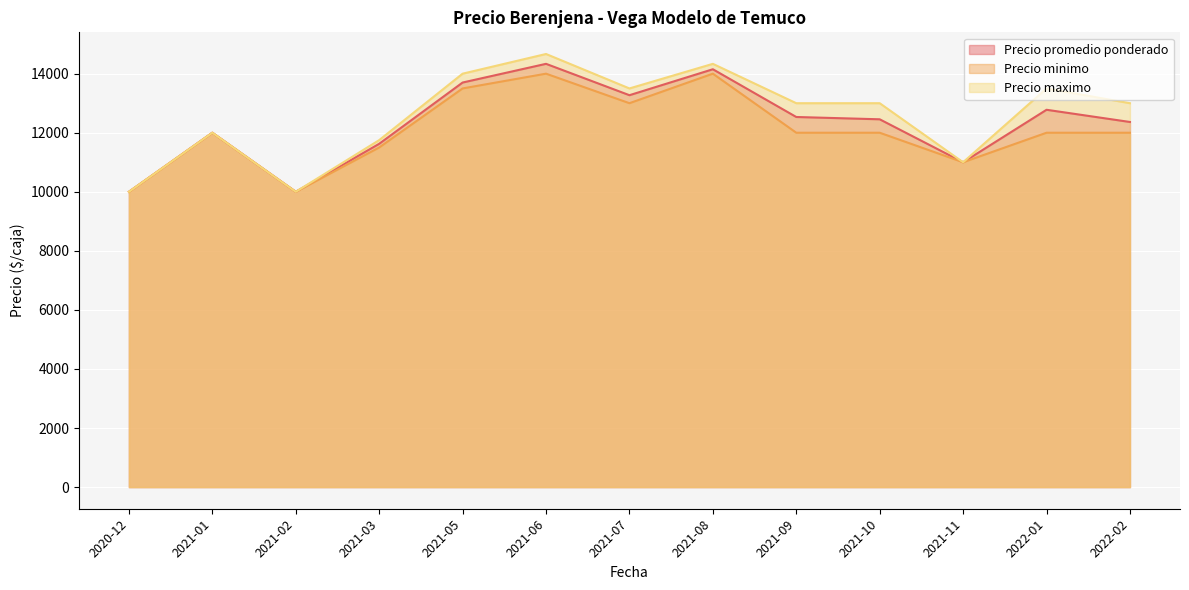

What is the spread (max minus min) of values at 2021-05?

500.0